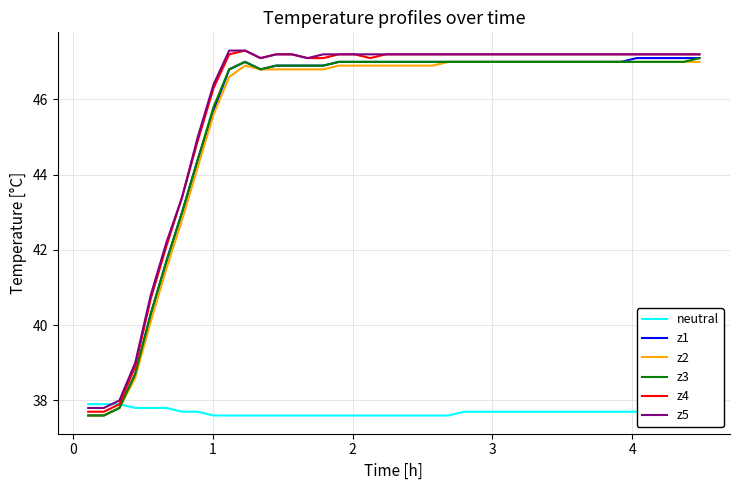

What is the highest value of the z1 series?

47.1